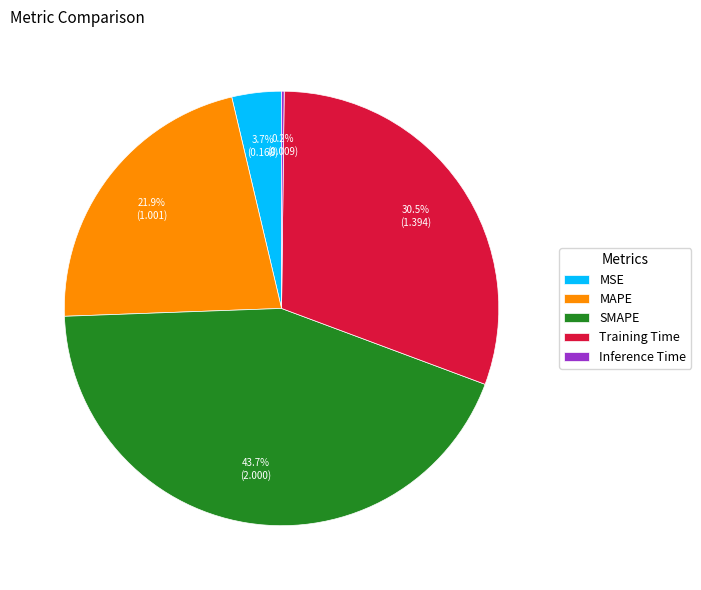

What is the ratio of the value at MAPE to the value at Training Time?

0.7